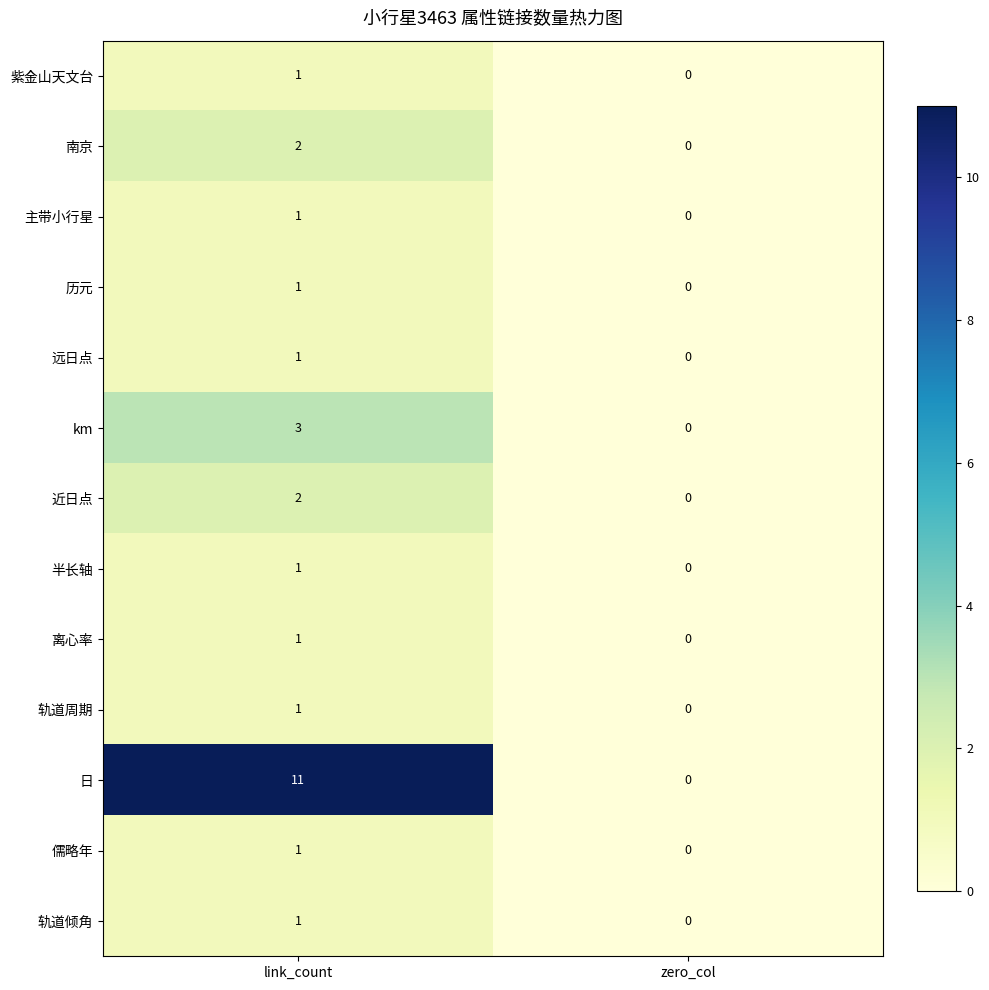

What is the difference between the maximum and minimum values in the 日 series?

11